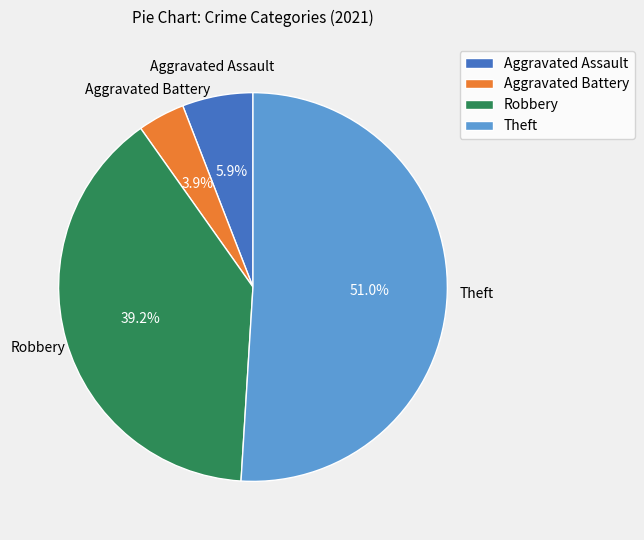

Rank the categories by value from lowest to highest.

Aggravated Battery, Aggravated Assault, Robbery, Theft